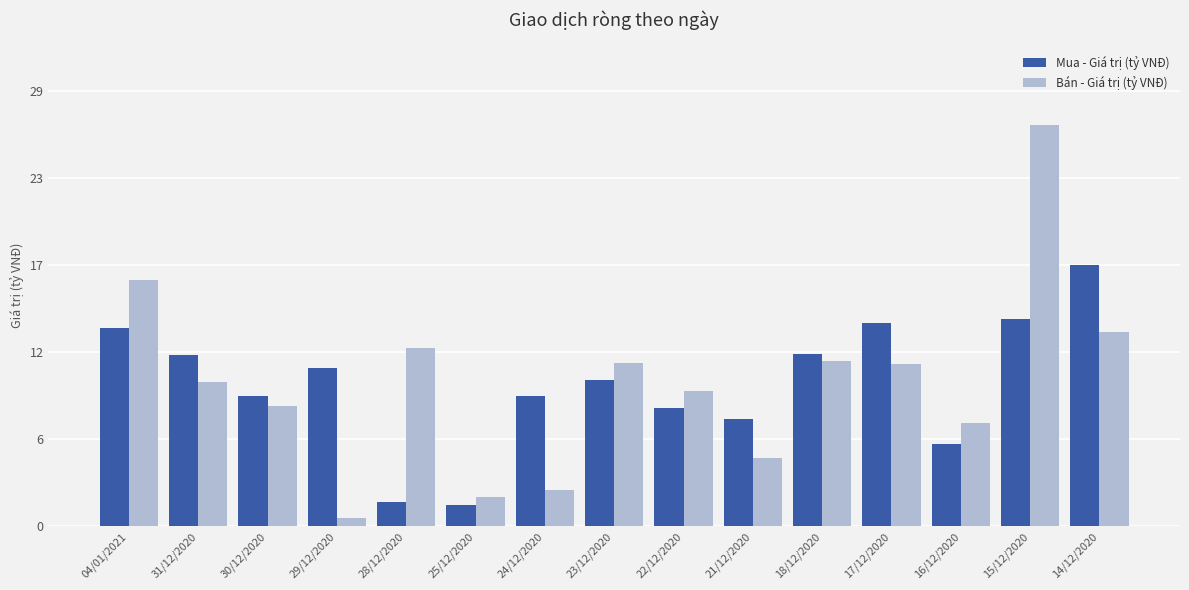

List the labels in order of Bán - Giá trị (tỷ VNĐ) value, smallest first.

29/12/2020, 25/12/2020, 24/12/2020, 21/12/2020, 16/12/2020, 30/12/2020, 22/12/2020, 31/12/2020, 17/12/2020, 23/12/2020, 18/12/2020, 28/12/2020, 14/12/2020, 04/01/2021, 15/12/2020